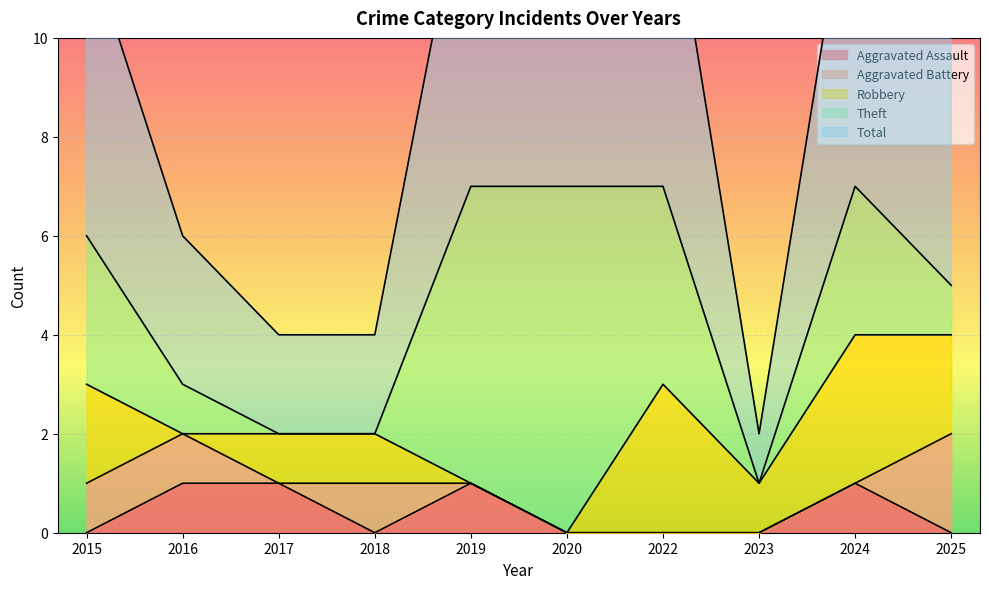

What is the sum of all Robbery values?

13